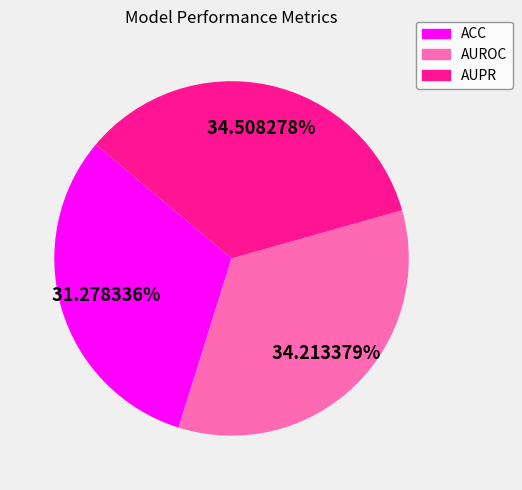

To the nearest percent, what is the difference between the largest and smallest slice percentages?

3%